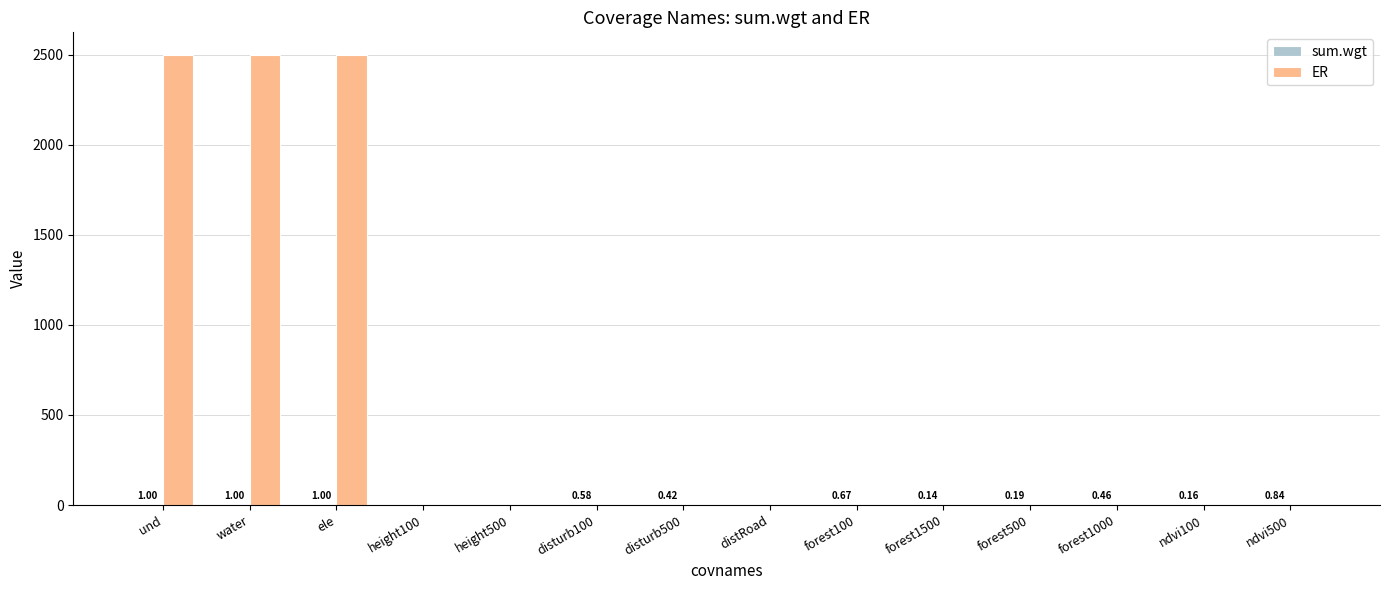

Which series has the largest range (max minus min)?

ER